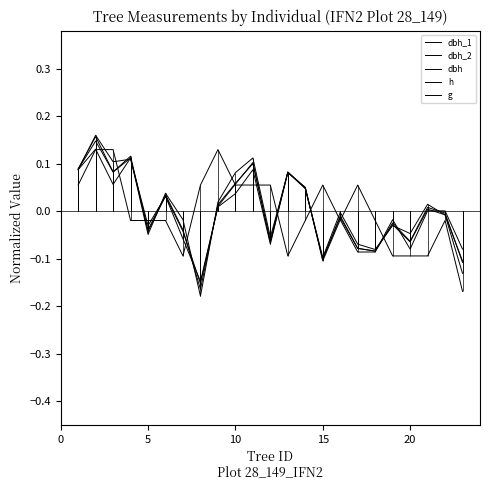

What is the minimum value shown in the chart?

-0.2